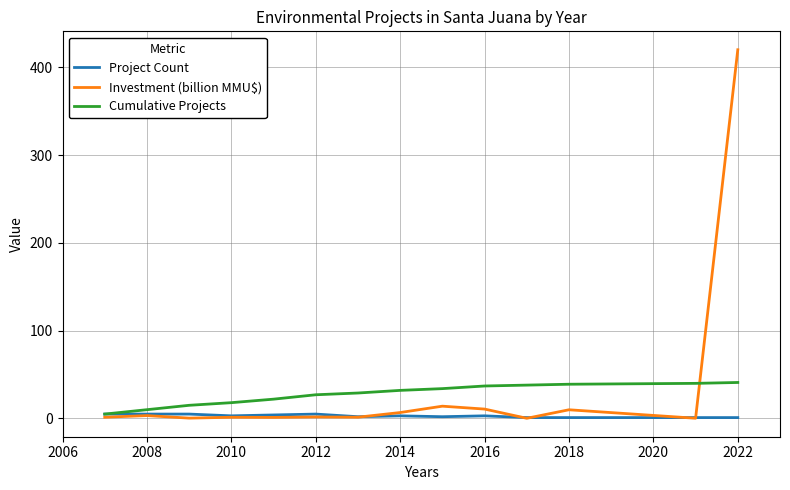

What is the minimum value for Investment (billion MMU$)?

0.2